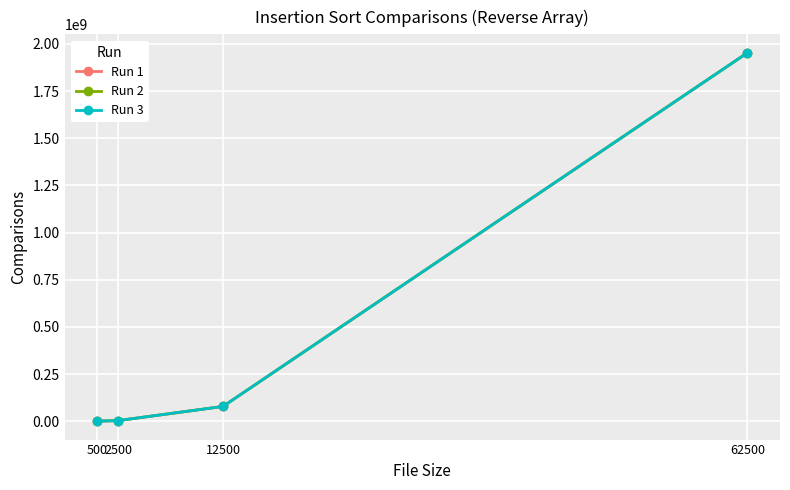

Reading left to right, extract all data points from this chart.

Run 1: 500=124750	2500=3123750	12500=78118750	62500=1953093750
Run 2: 500=124750	2500=3123750	12500=78118750	62500=1953093750
Run 3: 500=124750	2500=3123750	12500=78118750	62500=1953093750